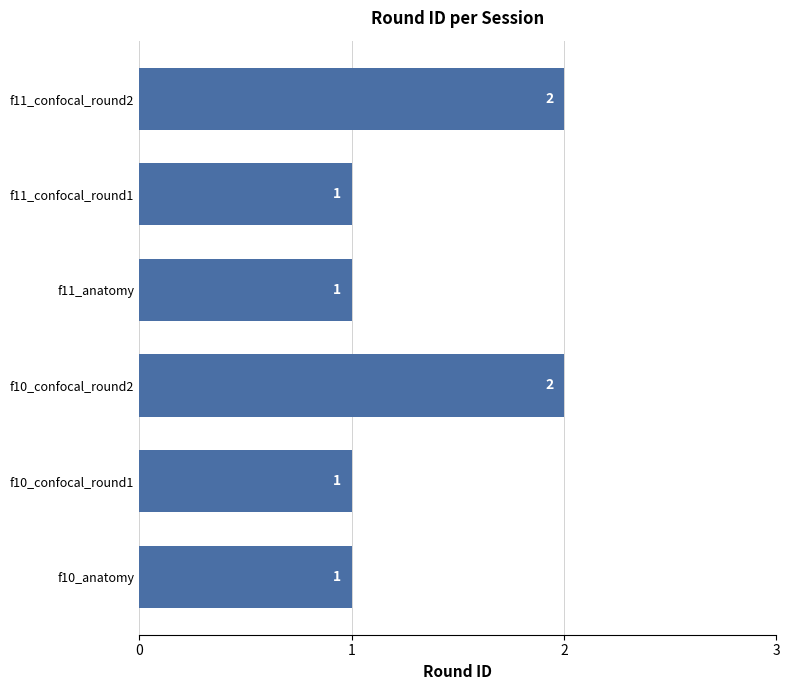

Approximately how many times larger is the value at f10_confocal_round2 compared to f11_anatomy?

2.0